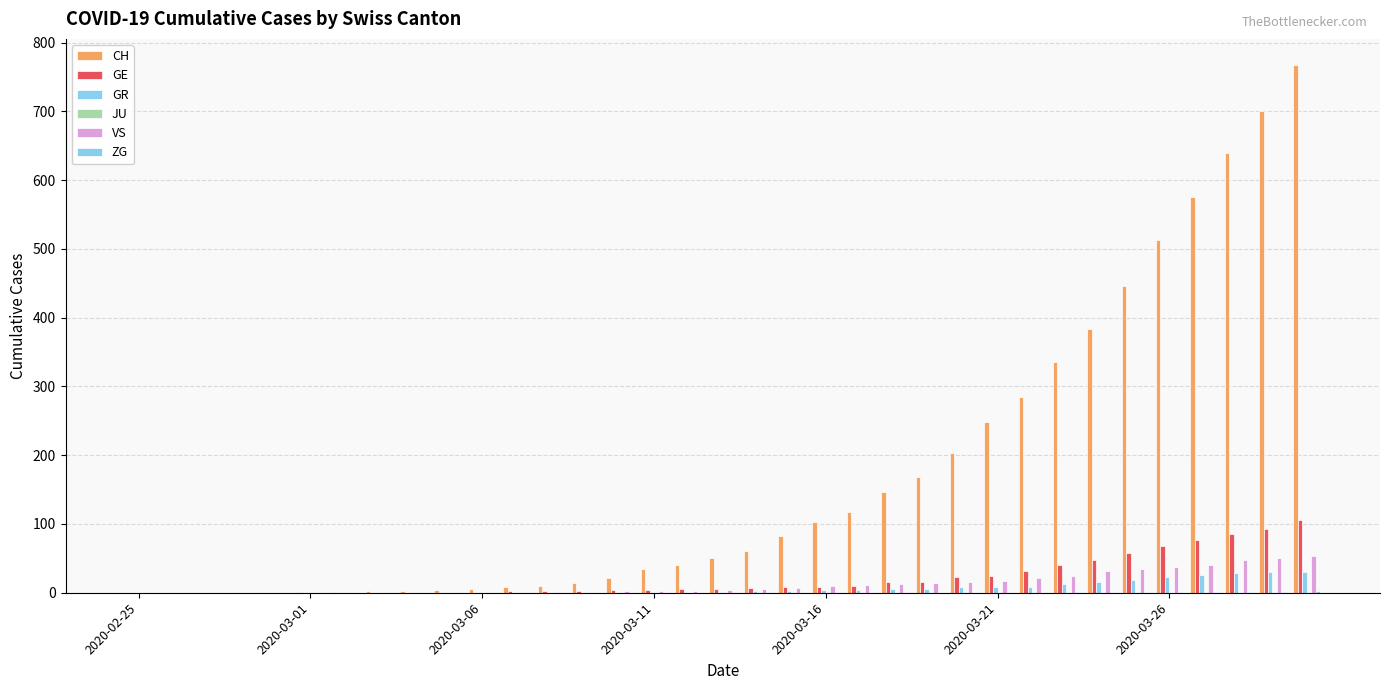

How many groups of bars are there?

35